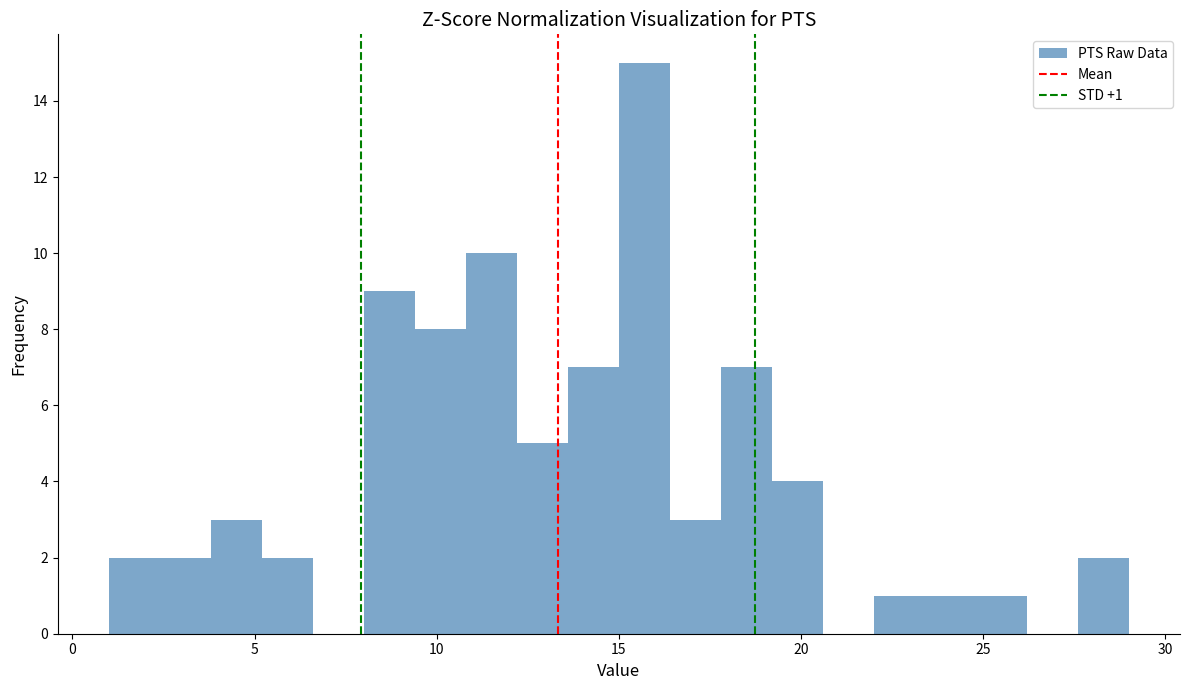

Read against the x-axis, roughly where is the centre of the tallest bar?

15.5